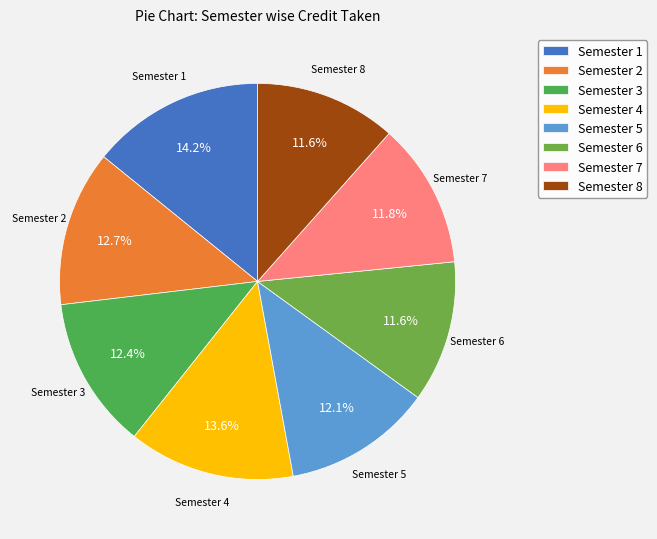

Is the sum of Semester 2 and Semester 3 greater than half?

No